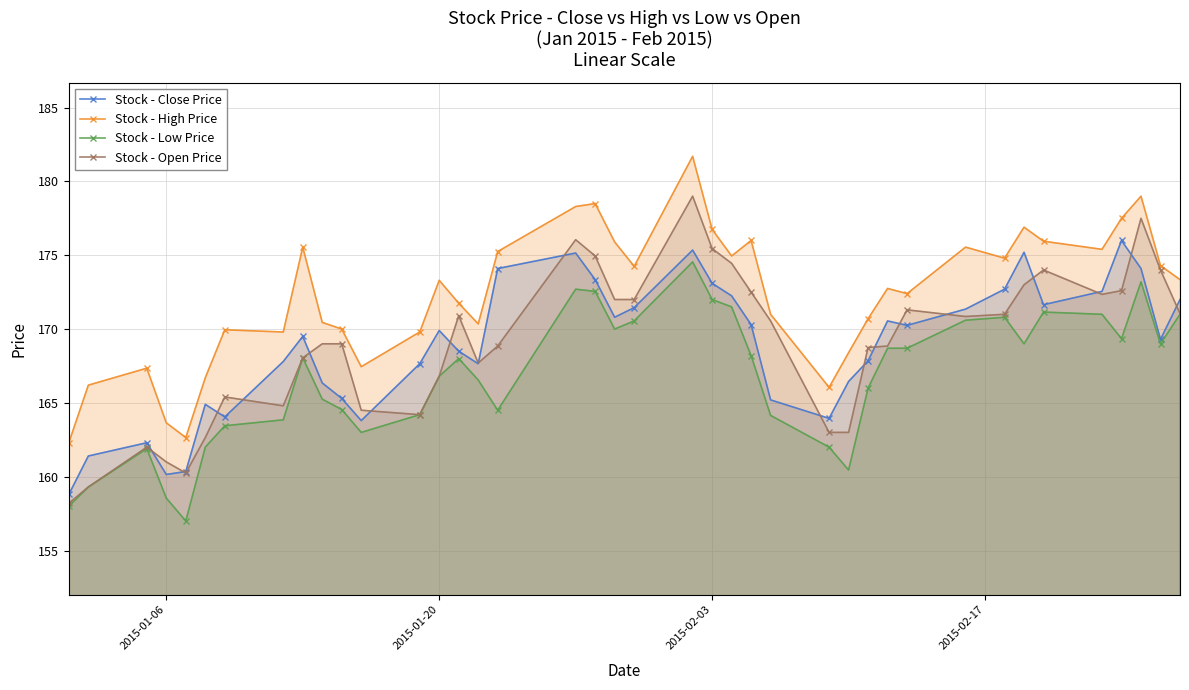

Reading left to right, what are all the values shown in this chart?

Stock - Close Price: 158.8	161.4	162.3	160.2	160.3	164.9	164.1	167.8	169.5	166.3	165.3	163.8	167.7	169.9	168.5	167.7	174.1	175.2	173.3	170.8	171.4	175.3	173.1	172.2	170.3	165.2	163.9	166.4	167.8	170.6	170.2	171.3	172.7	175.2	171.7	172.6	176.0	174.1	169.3	172.0
Stock - High Price: 162.3	166.2	167.3	163.7	162.7	166.7	169.9	169.8	175.6	170.4	170.0	167.4	169.8	173.3	171.8	170.3	175.2	178.3	178.5	175.9	174.2	181.7	176.8	174.9	176.0	171.0	166.1	168.4	170.7	172.8	172.4	175.6	174.8	176.9	175.9	175.4	177.5	179.0	174.3	173.3
Stock - Low Price: 158.0	159.3	161.9	158.6	157.0	162.0	163.4	163.8	168.1	165.2	164.6	163.0	164.2	166.8	168.0	166.6	164.5	172.7	172.6	170.0	170.6	174.6	172.0	171.5	168.2	164.2	162.0	160.4	166.0	168.7	168.7	170.6	170.8	169.0	171.2	171.0	169.3	173.2	169.0	171.0
Stock - Open Price: 158.2	159.3	162.0	161.0	160.2	162.7	165.4	164.8	168.1	169.0	169.0	164.5	164.2	166.8	170.9	167.7	168.8	176.1	174.9	172.0	172.0	179.0	175.4	174.4	172.5	170.6	163.0	163.0	168.8	168.8	171.3	170.8	171.0	173.0	174.0	172.3	172.6	177.5	174.0	171.1